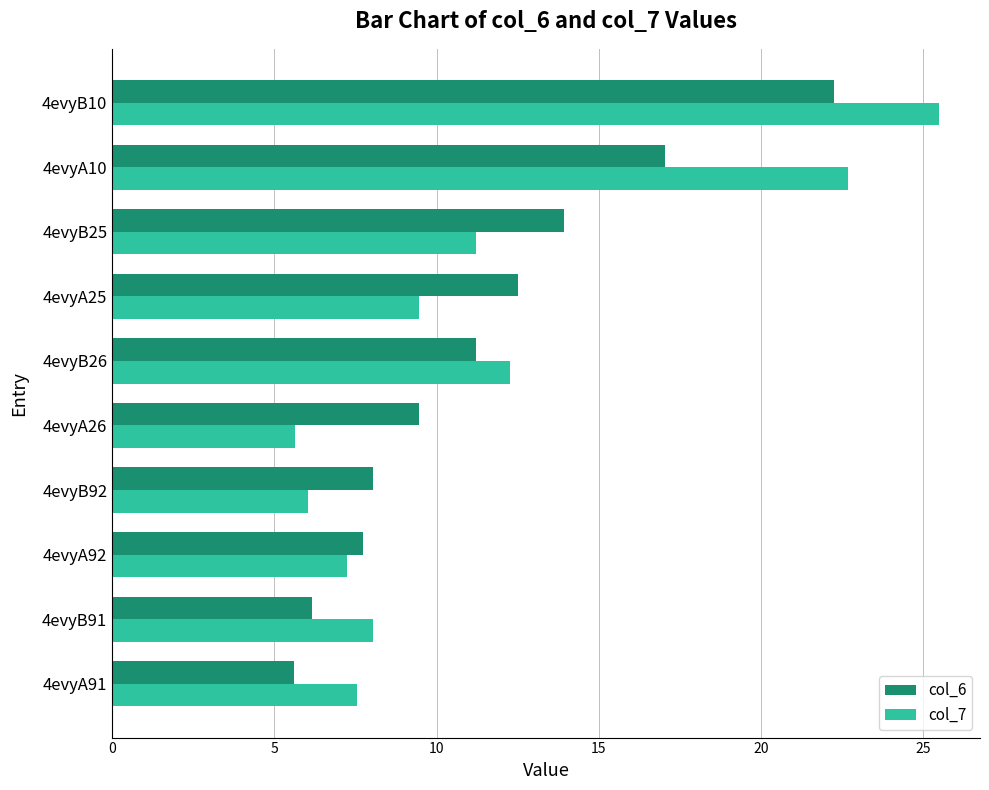

What are all the series names shown in the legend?

col_6, col_7